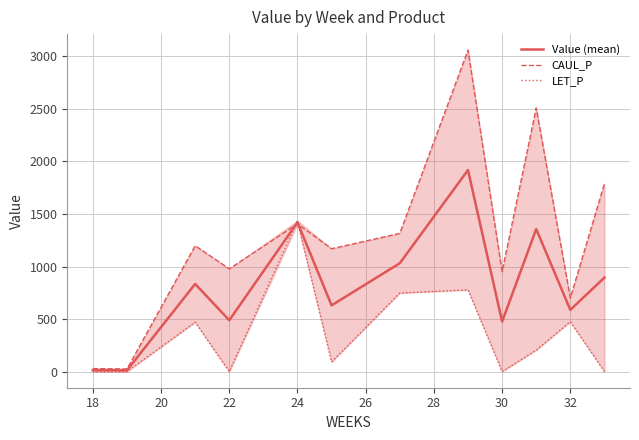

Does the chart display data point markers on the line(s)?

No